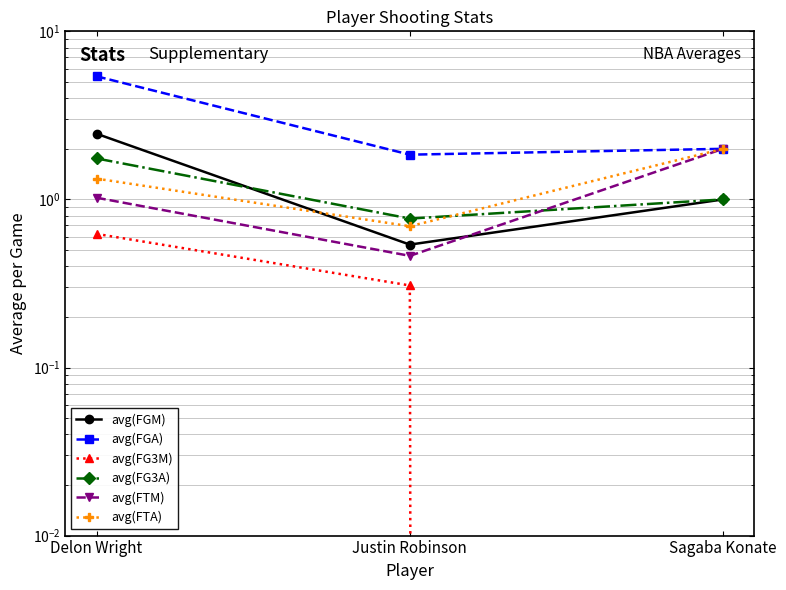

List the labels in order of avg(FG3M) value, smallest first.

Sagaba Konate, Justin Robinson, Delon Wright